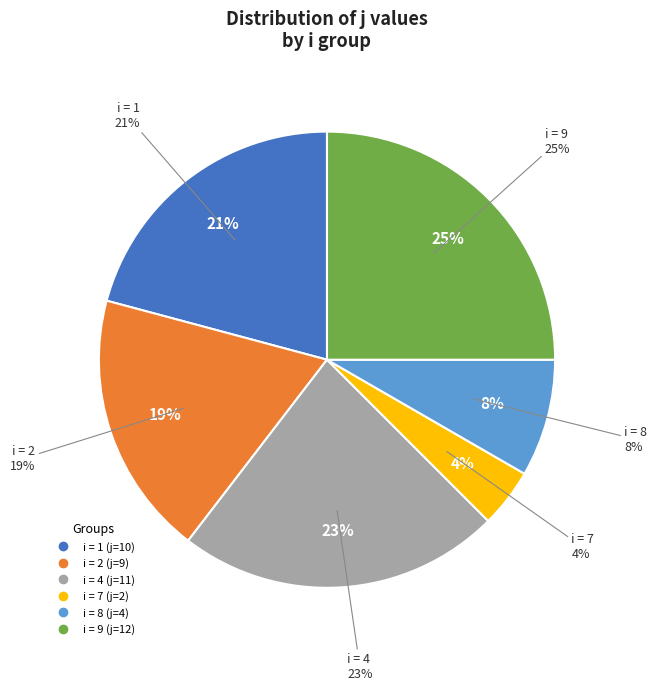

Count the number of slices in the pie.

6